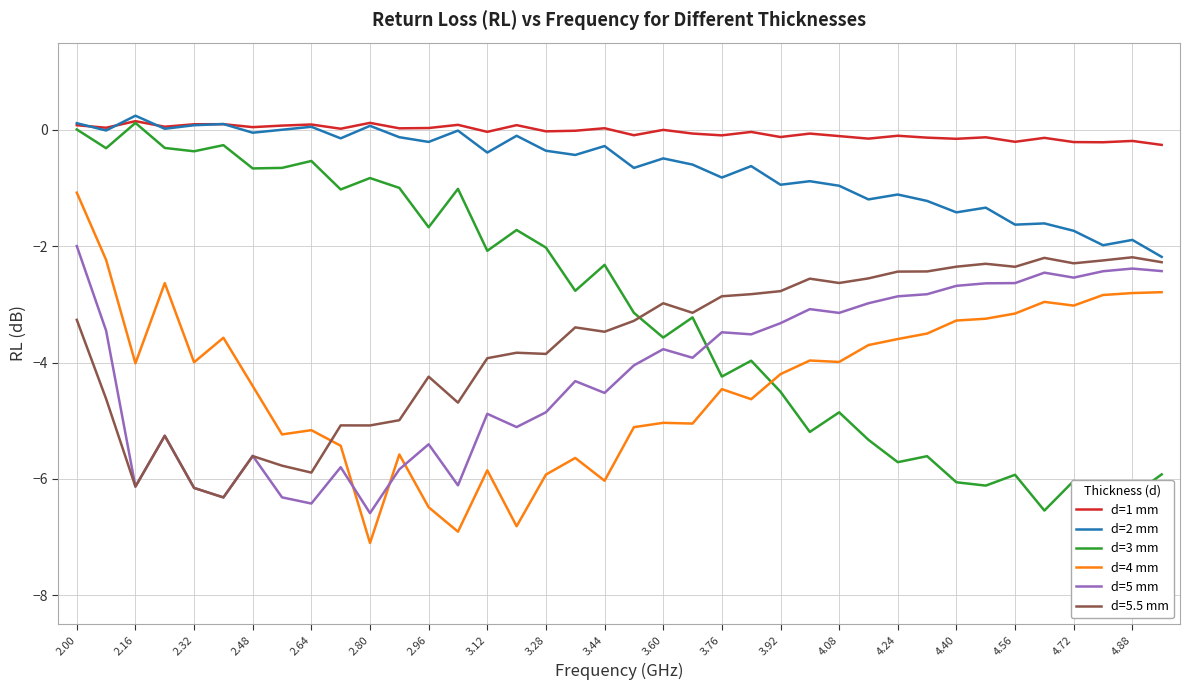

True or false: d=1 mm and d=5 mm intersect in this chart.

False